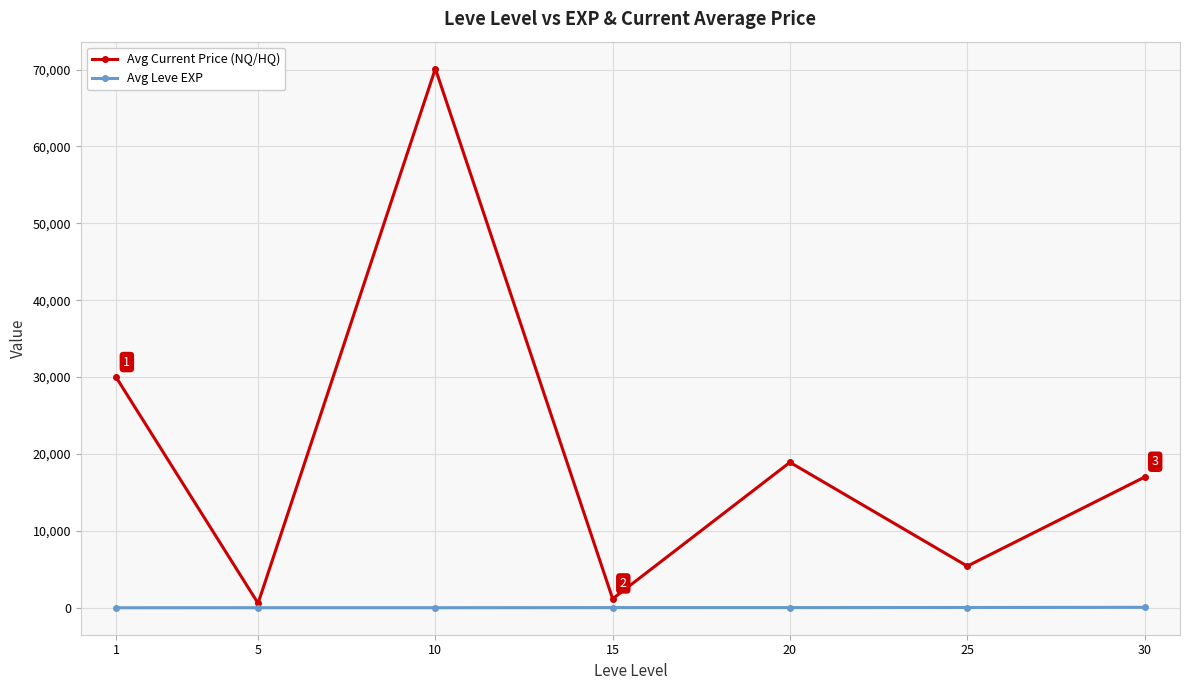

What is the sum of the Avg Current Price (NQ/HQ) values at 10 and 20?

89041.2